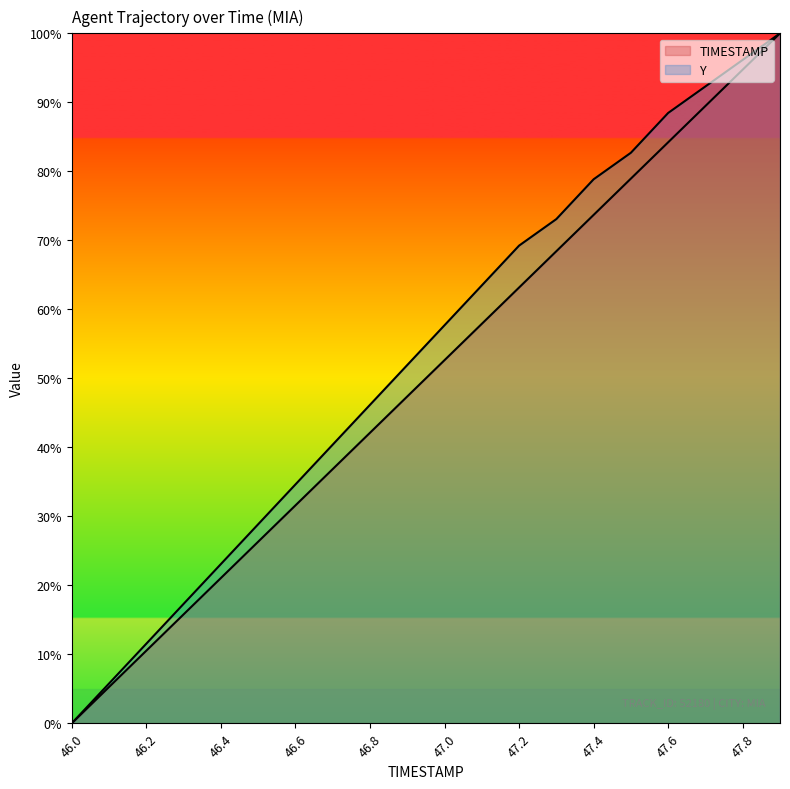

True or false: Y and TIMESTAMP intersect in this chart.

False